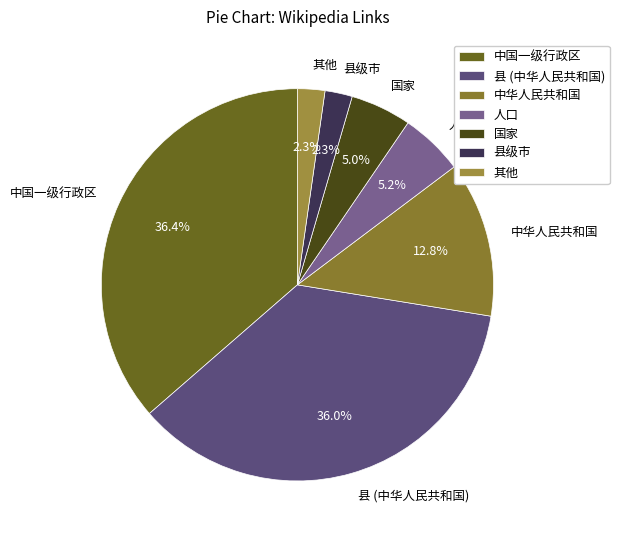

Between 国家 and 县 (中华人民共和国), which is larger?

县 (中华人民共和国)